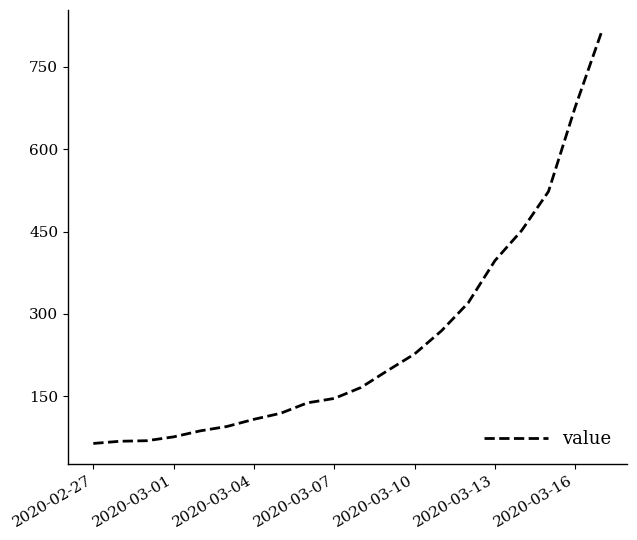

What is the smallest value displayed?

64